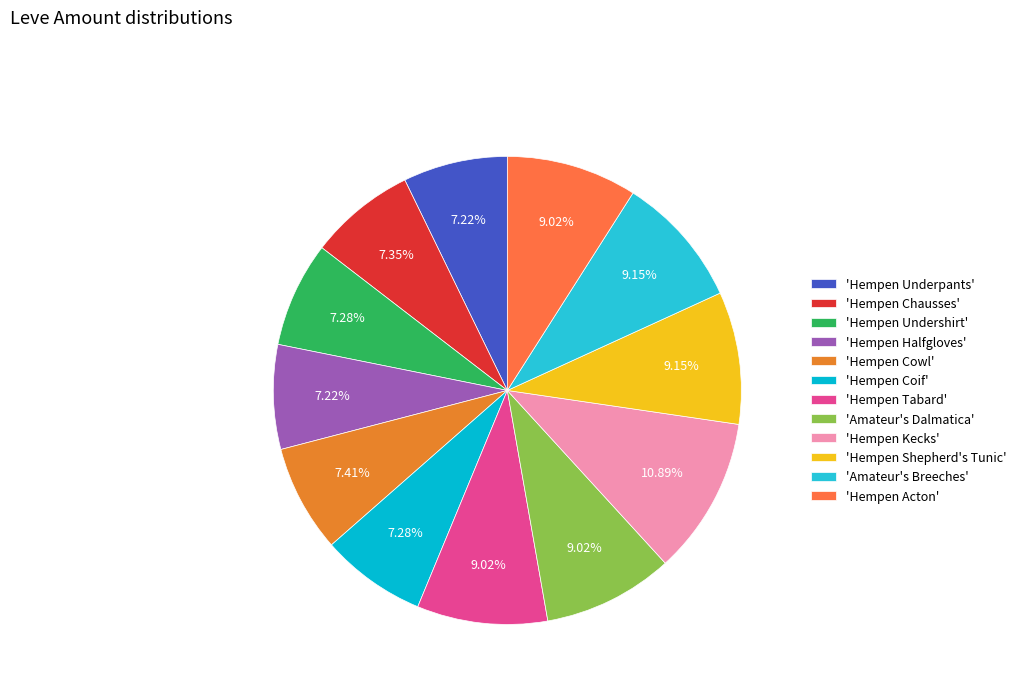

What is the largest slice in the pie chart?

'Hempen Kecks'